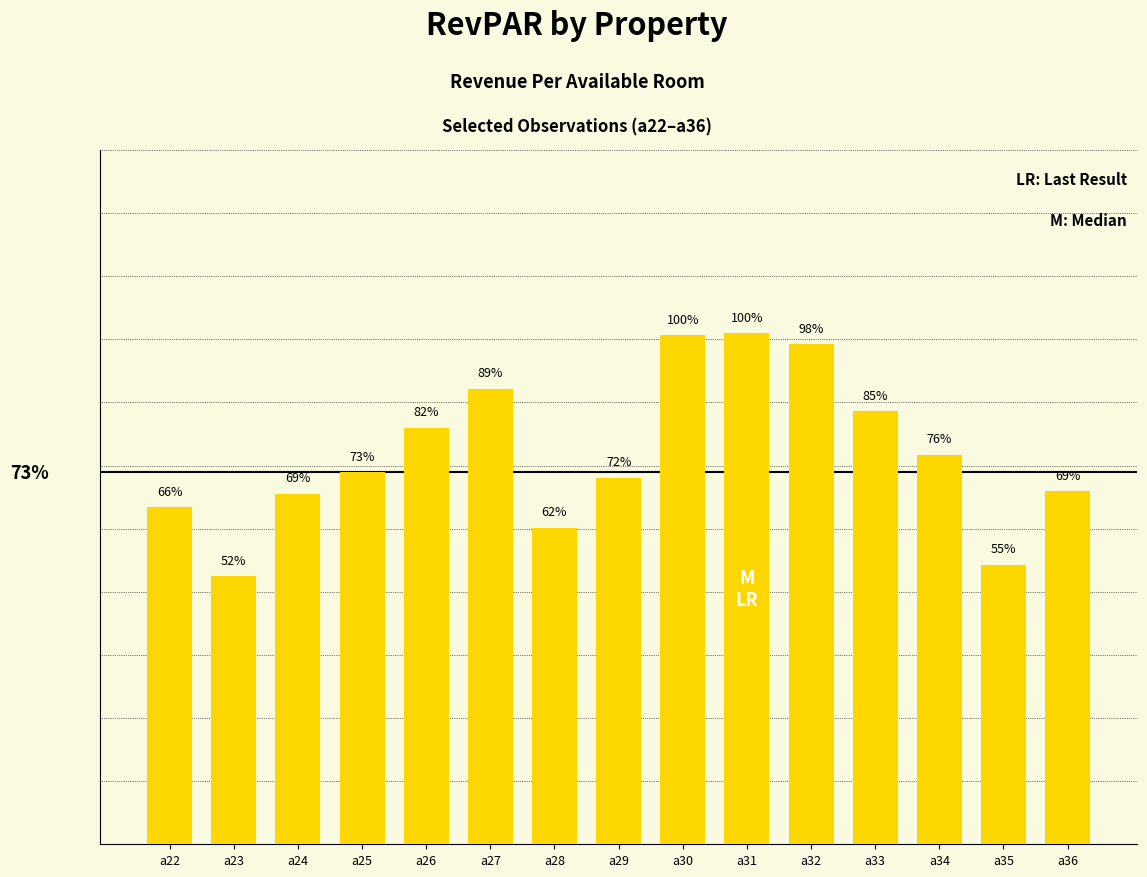

What is the change in value from a26 to a28?

-15.9